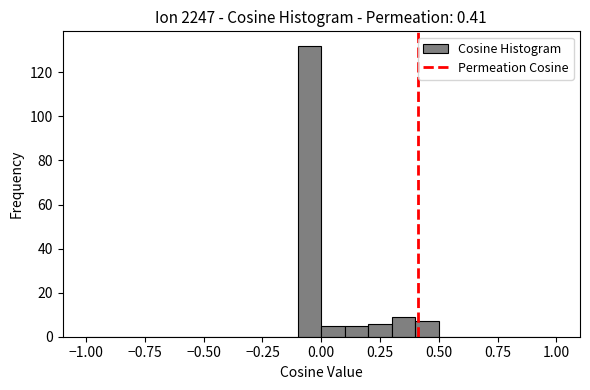

Read against the x-axis, roughly where is the centre of the tallest bar?

-0.05